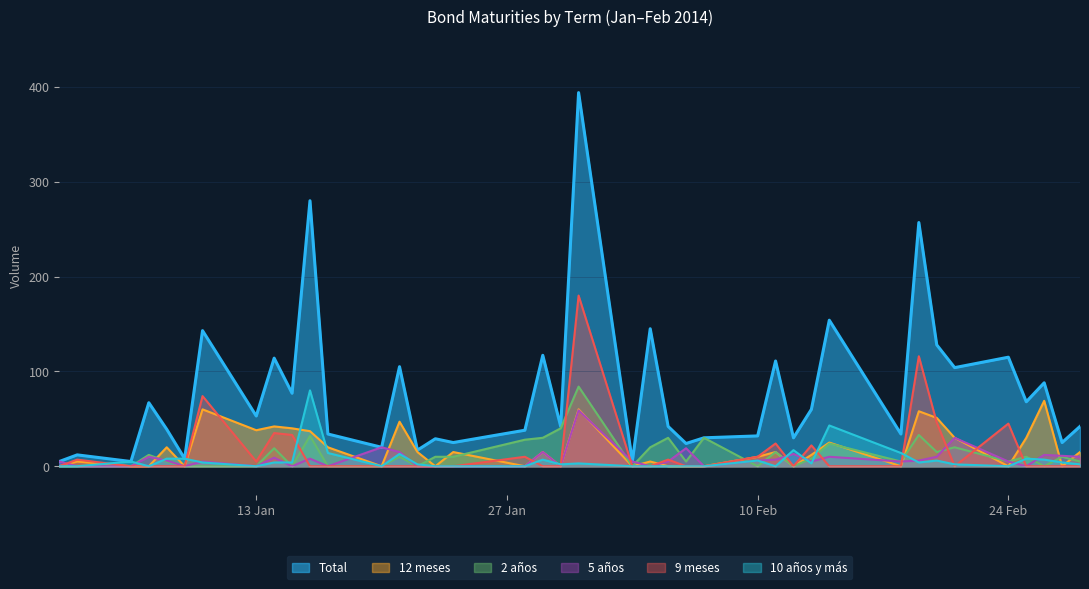

How many values in the 5 años series exceed 5?

19